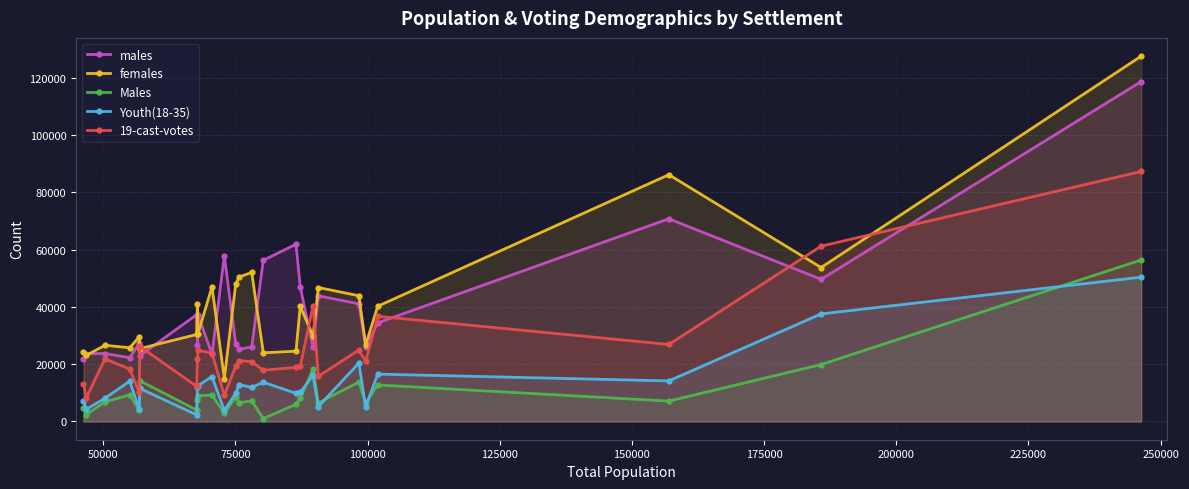

At how many categories does at least one series exceed 6864?

25